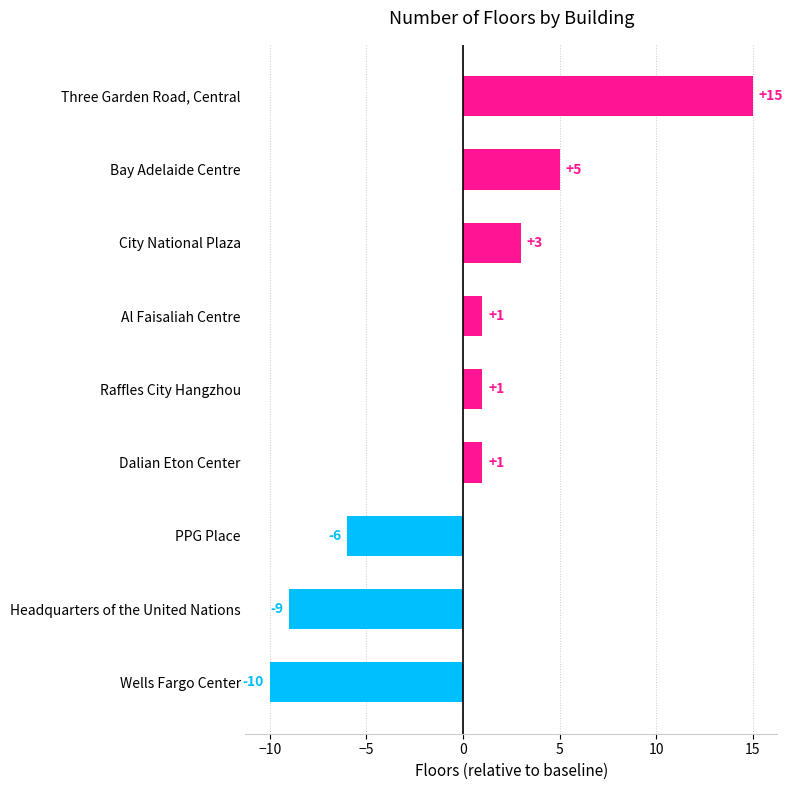

How many categories are shown in the chart?

9